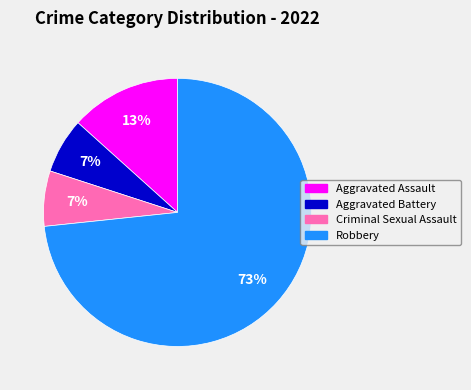

What is the majority slice?

Robbery